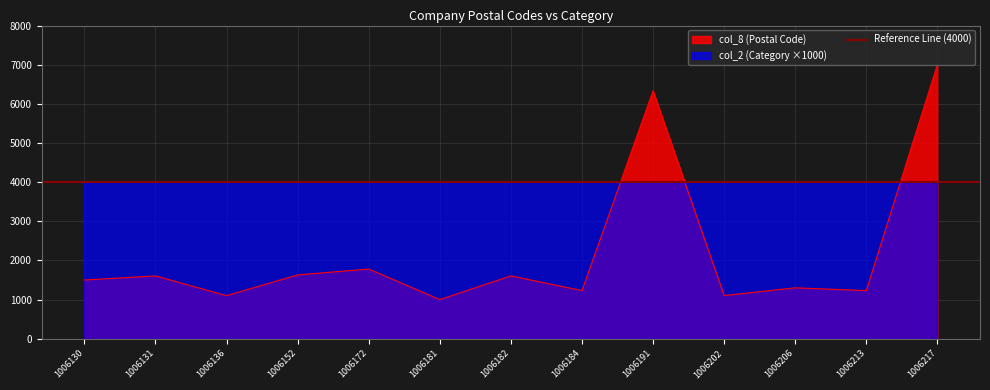

True or false: the data shows 2368 at 1006172.

False